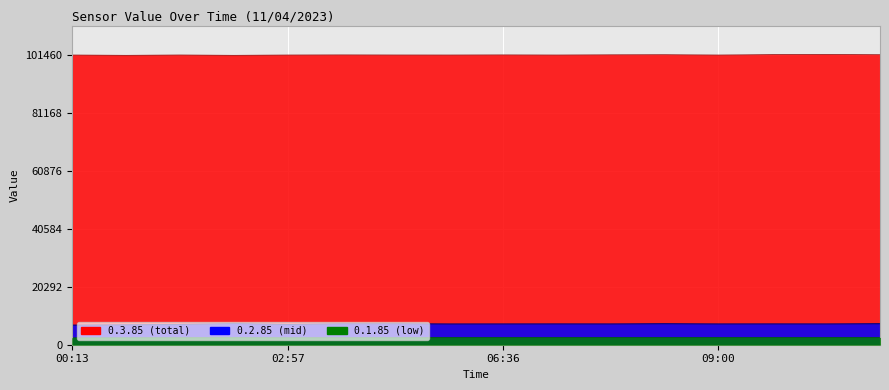

True or false: 0.1.85 and 0.2.85 cross at least once.

False